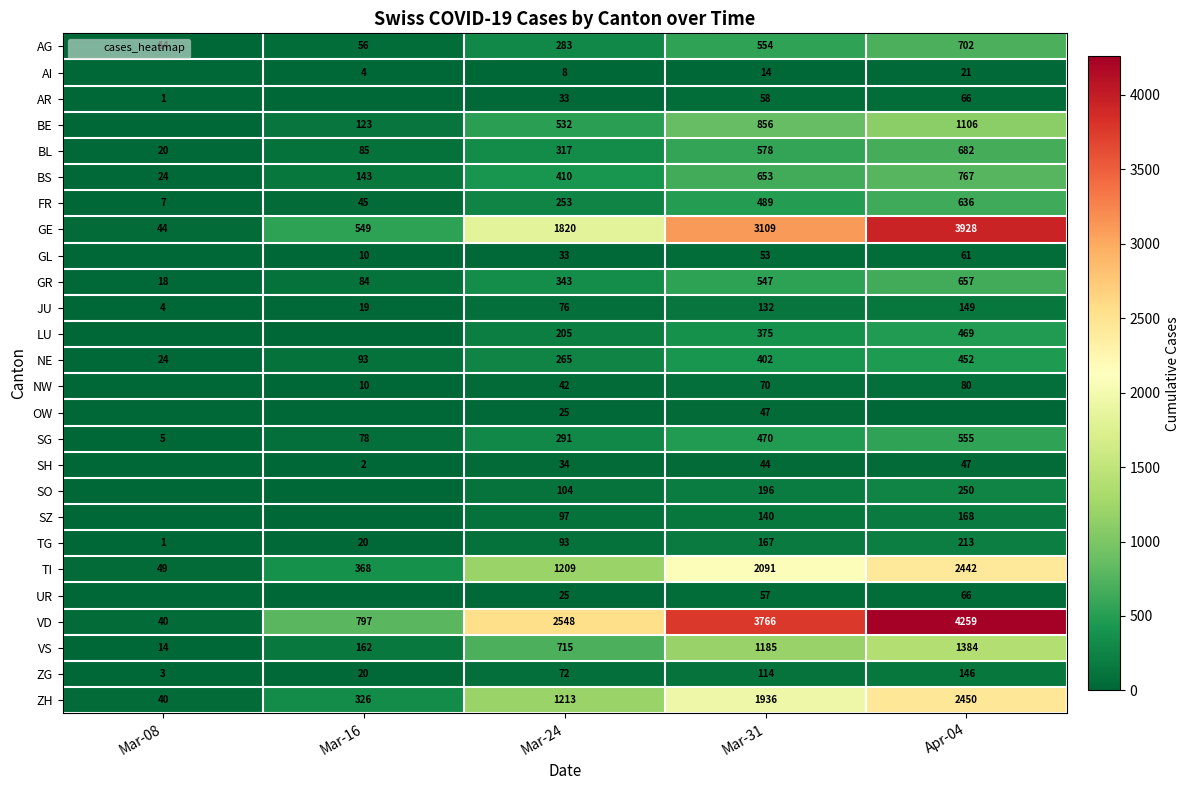

Which category has the highest value across all series?

Apr-04